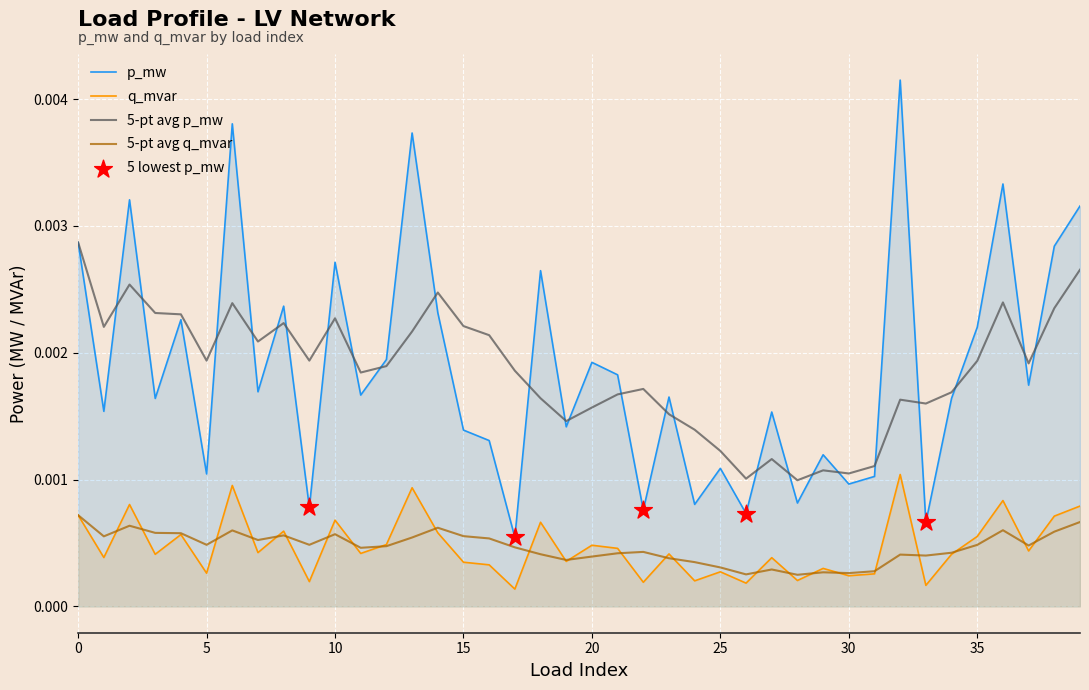

Which series has the largest Y range (max minus min)?

p_mw